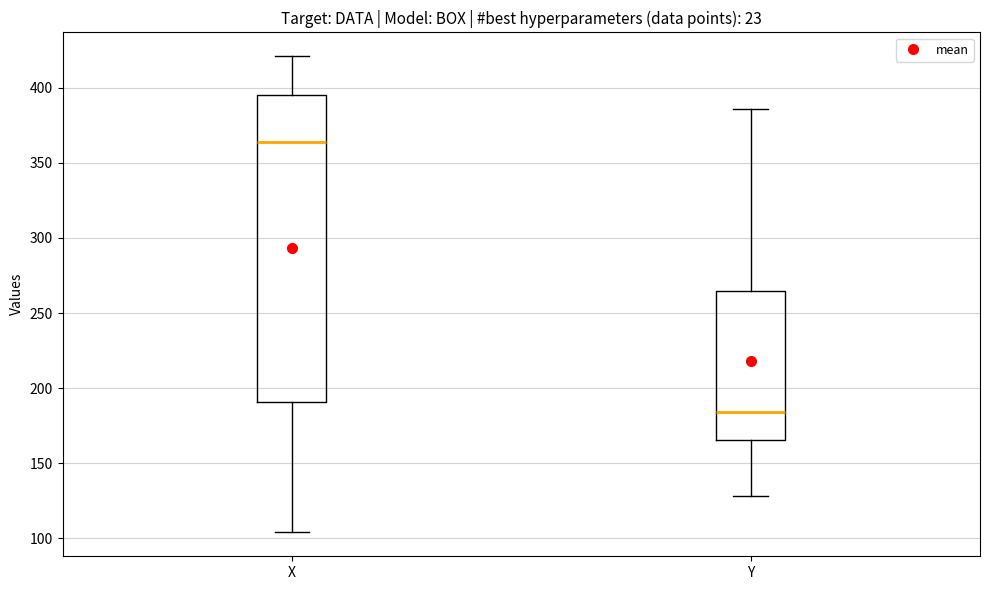

Reading left to right, read every box against the y-axis: the position of its median line, the range the box covers, and the ends of its whiskers. The values are not printed on the chart, so give them approximately, as read against the axis.

X: median 365, box 190 to 395, whiskers 105 to 420
Y: median 185, box 165 to 265, whiskers 130 to 385